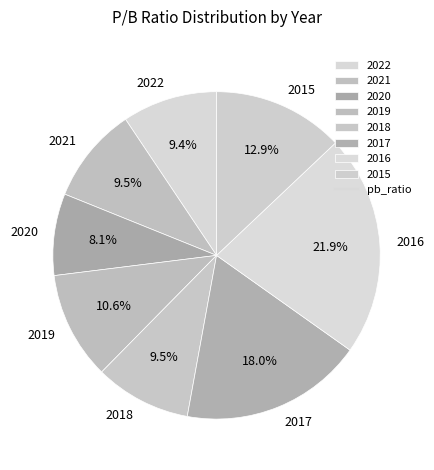

What percentage is the 2022 slice, to the nearest percent?

9%